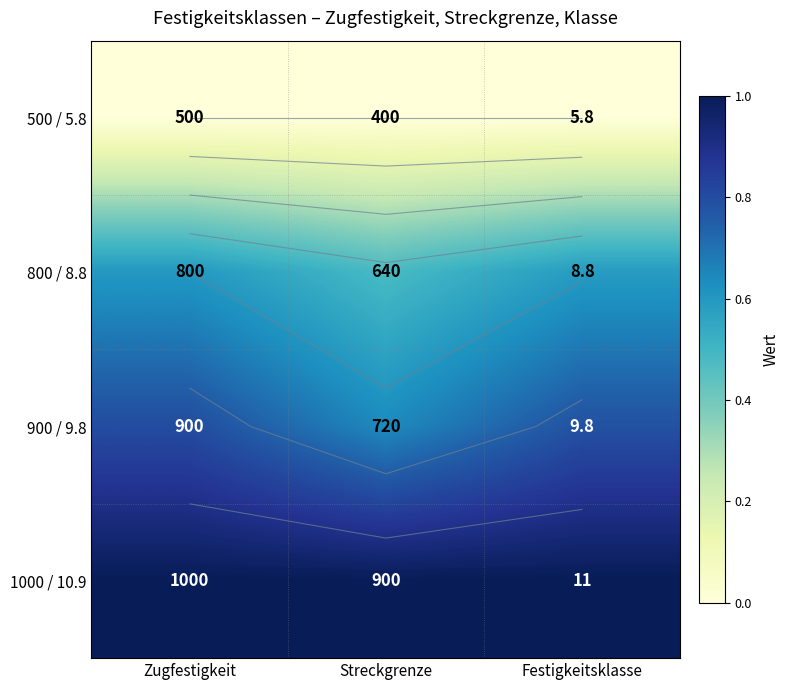

How many categories are shown in the chart?

3